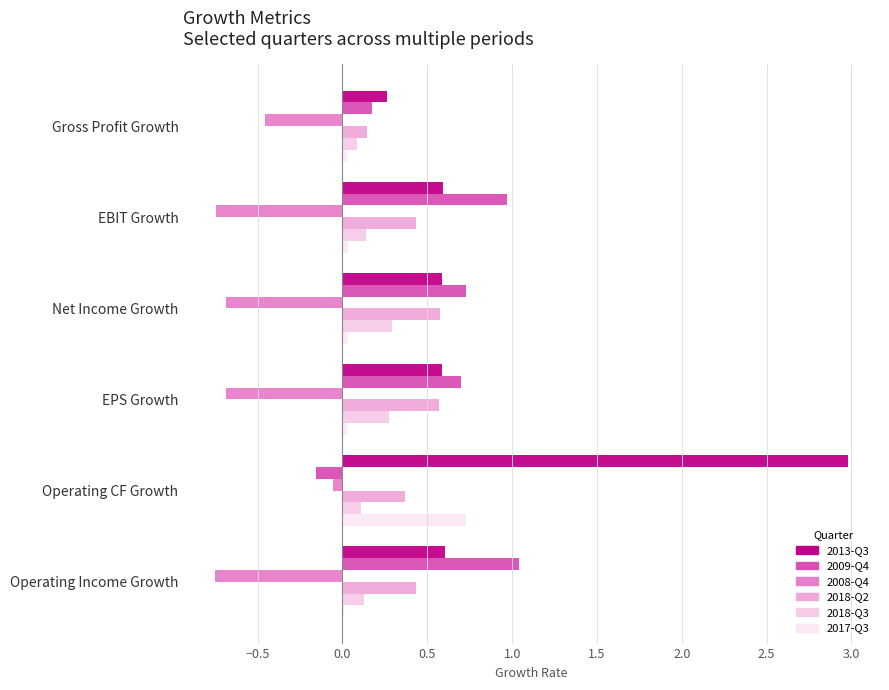

Which series has the widest spread of values?

2013-Q3